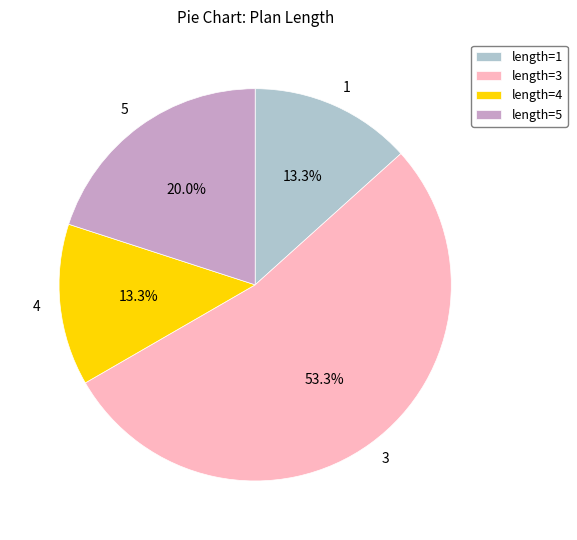

Is there any slice that represents more than half of the pie?

Yes